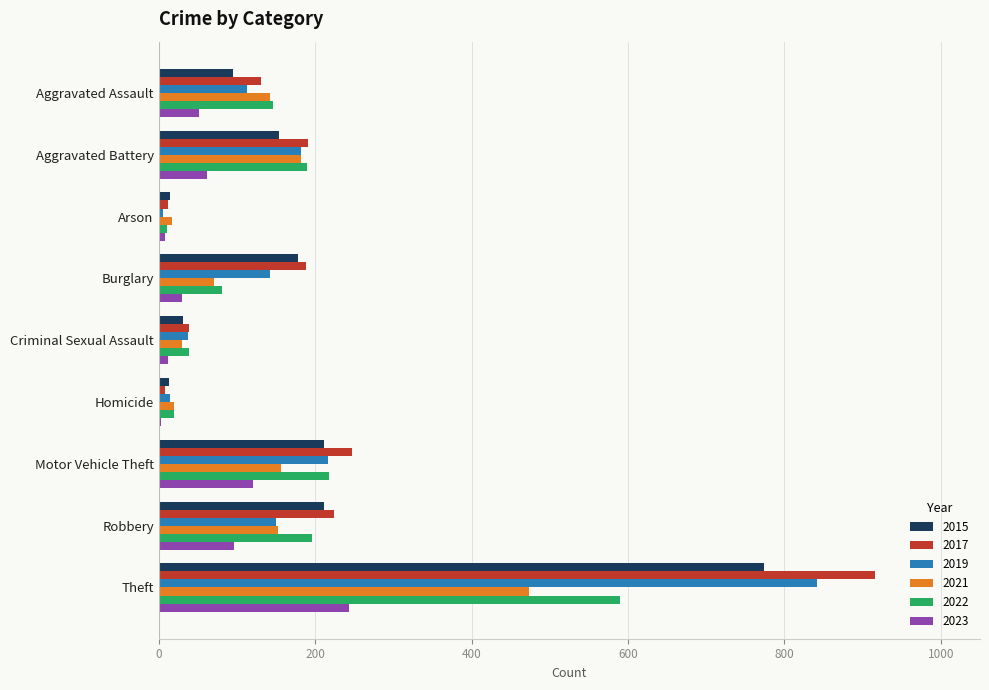

Is it true that 2021 equals 223 at Theft?

False